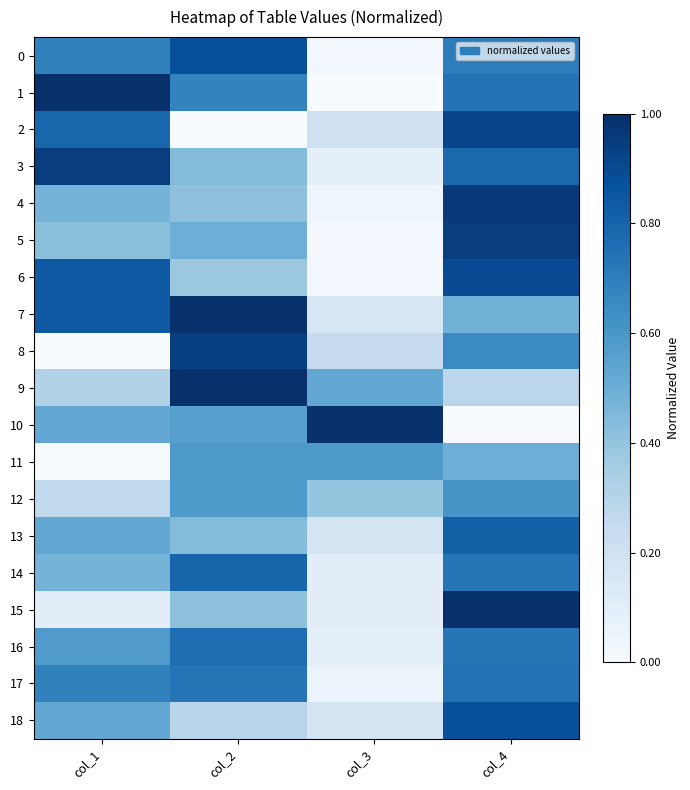

Which series has the largest total across all categories?

7